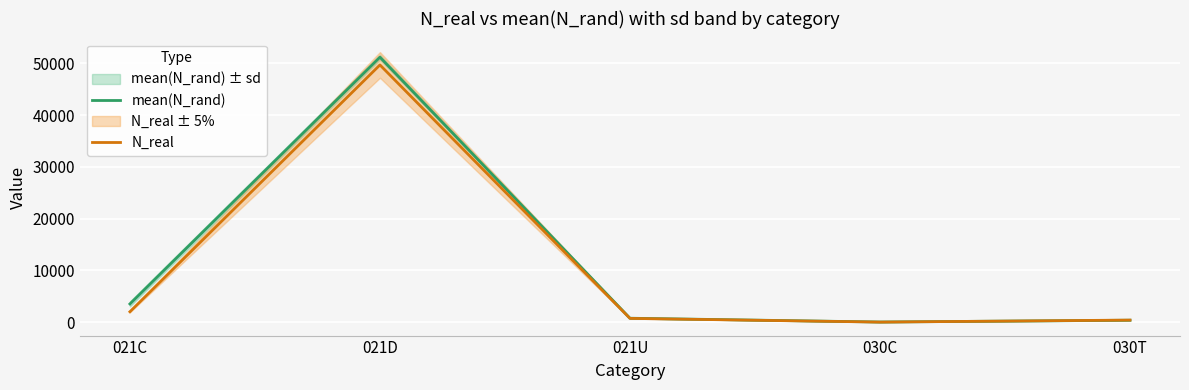

How many lines are shown in the chart?

2